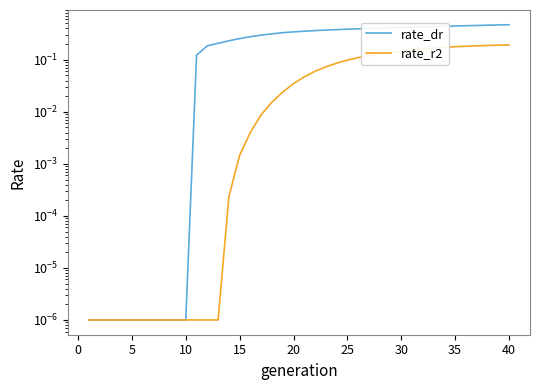

True or false: rate_dr and rate_r2 intersect in this chart.

False